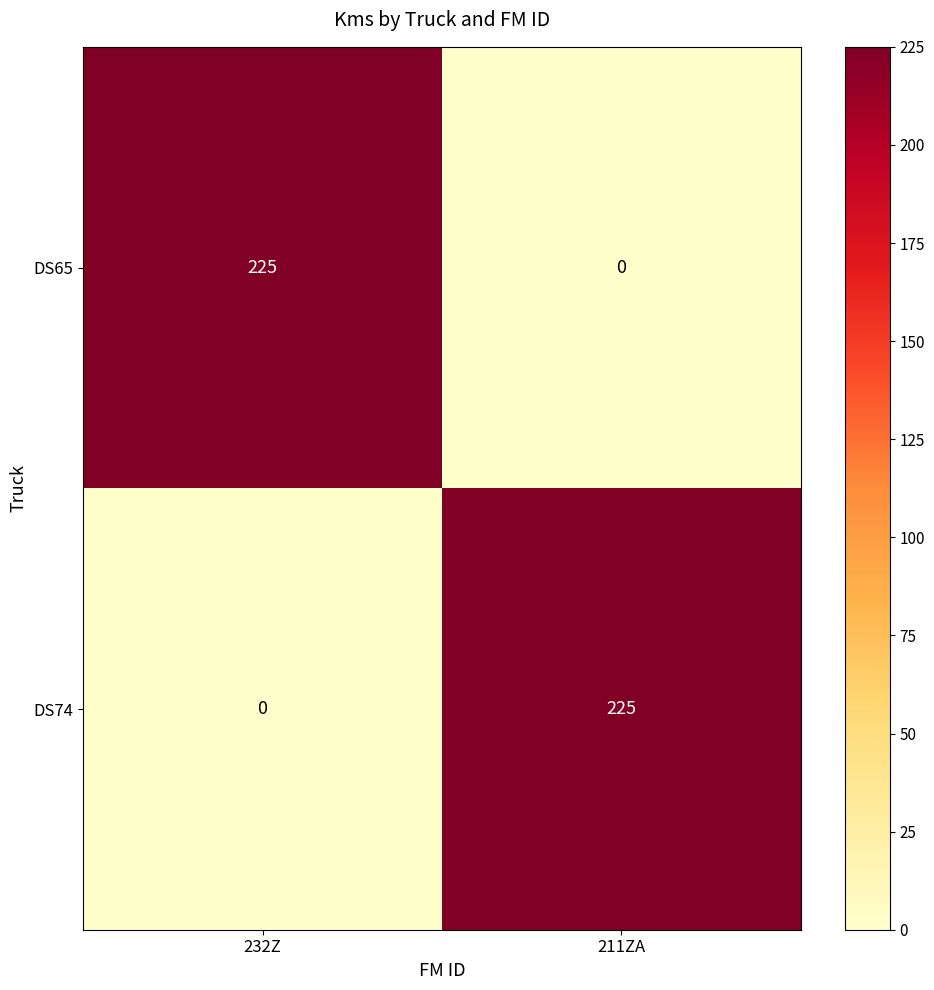

What is the difference between the highest and lowest values at 211ZA?

225